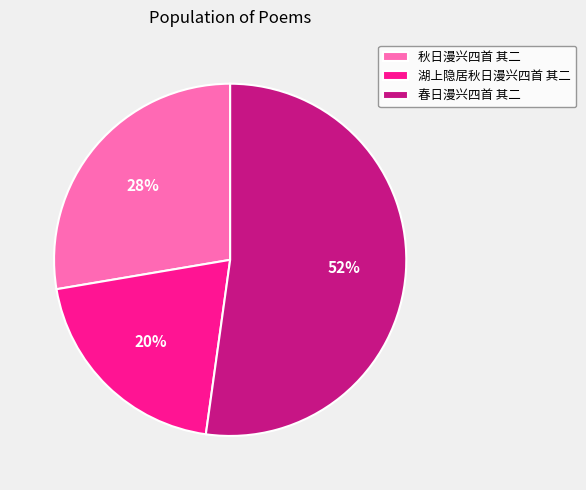

Which has a higher value, 秋日漫兴四首 其二 or 湖上隐居秋日漫兴四首 其二?

秋日漫兴四首 其二